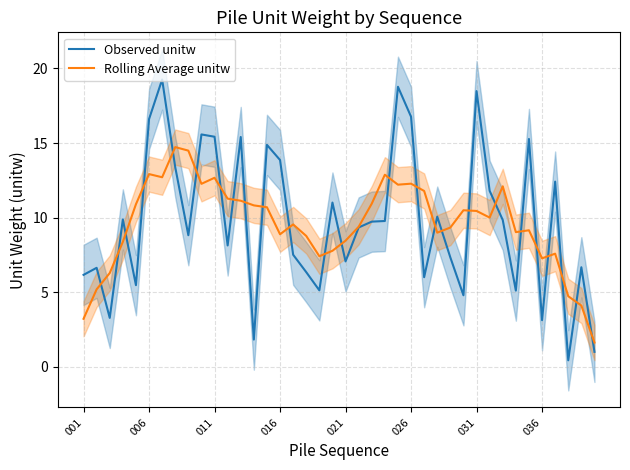

What is the maximum value for Observed unitw?

19.3